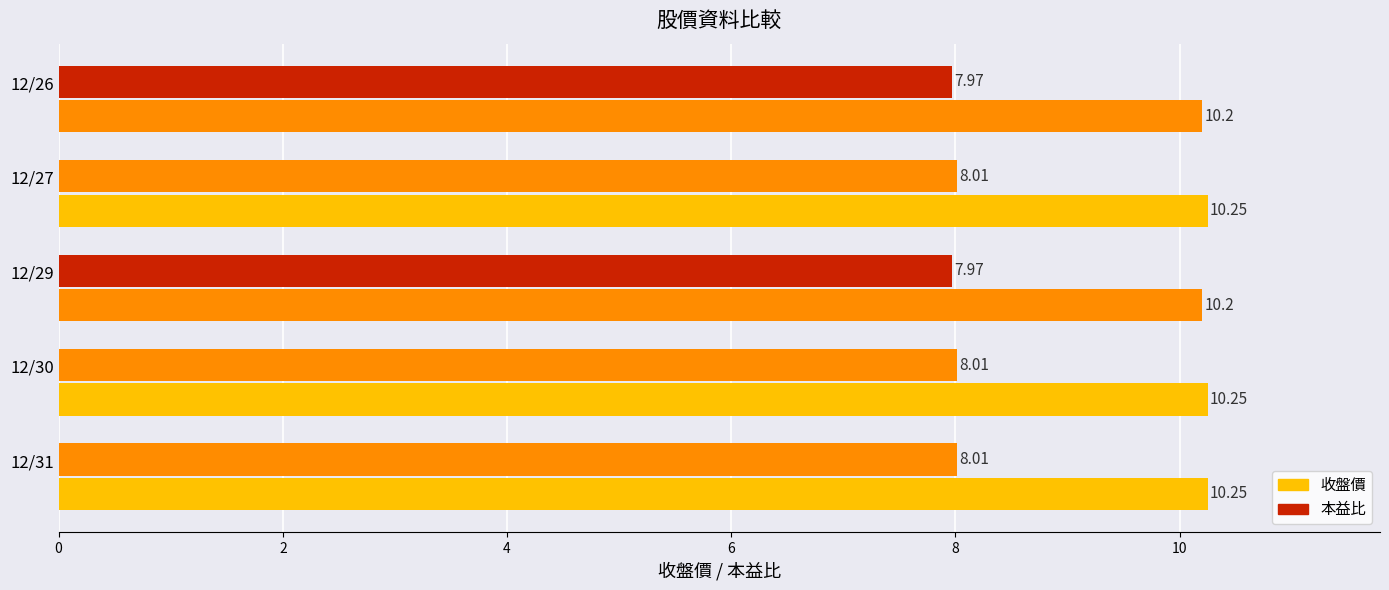

What is the value of the 本益比 bar at the 1st from the left?

8.0